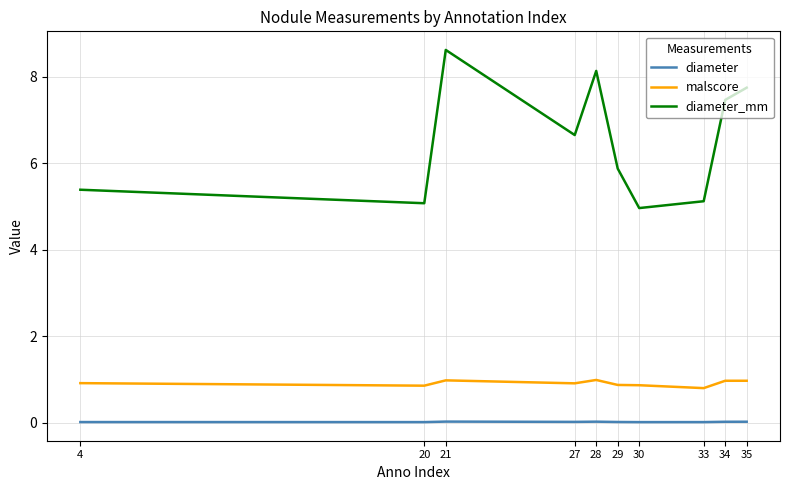

Between 28 and 33, which series saw the biggest shift?

diameter_mm